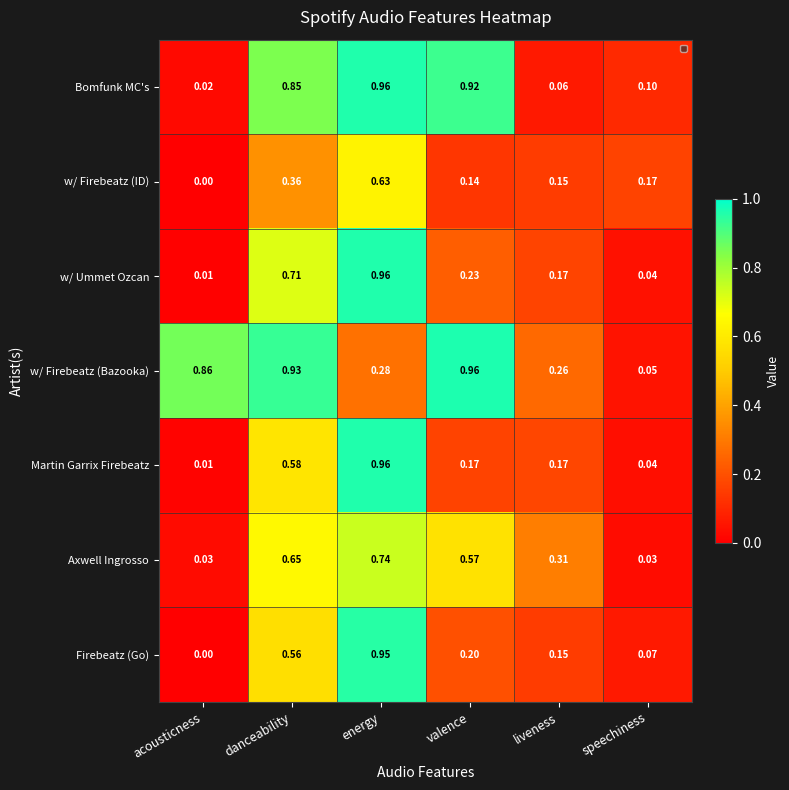

Which category has the lowest value across all series?

acousticness